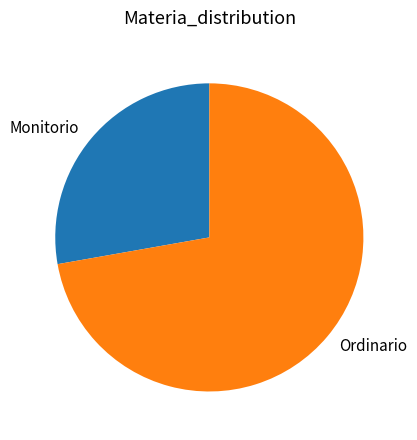

Rank the categories by value from highest to lowest.

Ordinario, Monitorio